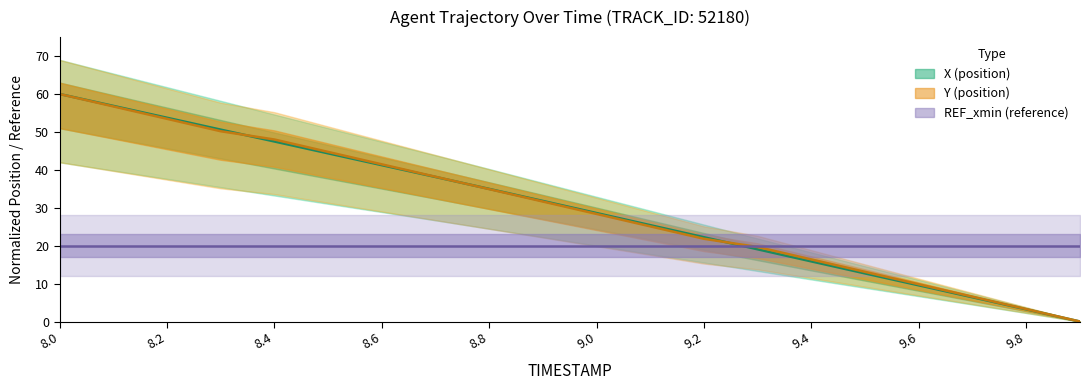

Is this an area chart (filled region under the line)?

No